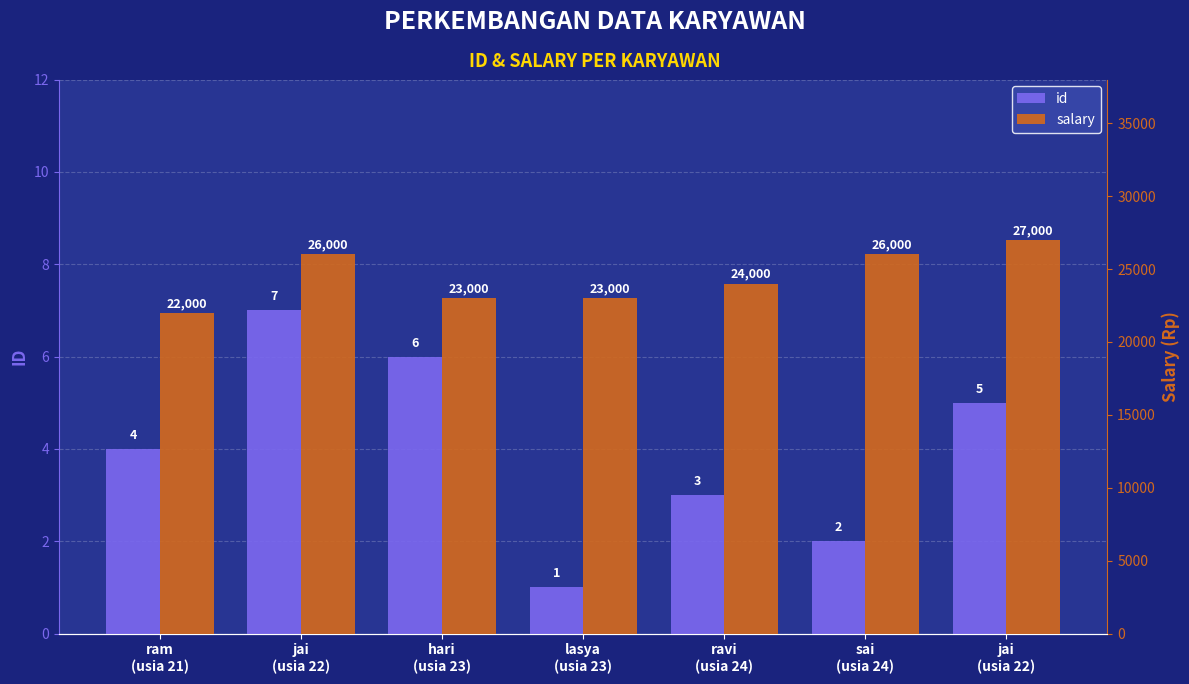

How many id values are between 2 and 6?

5